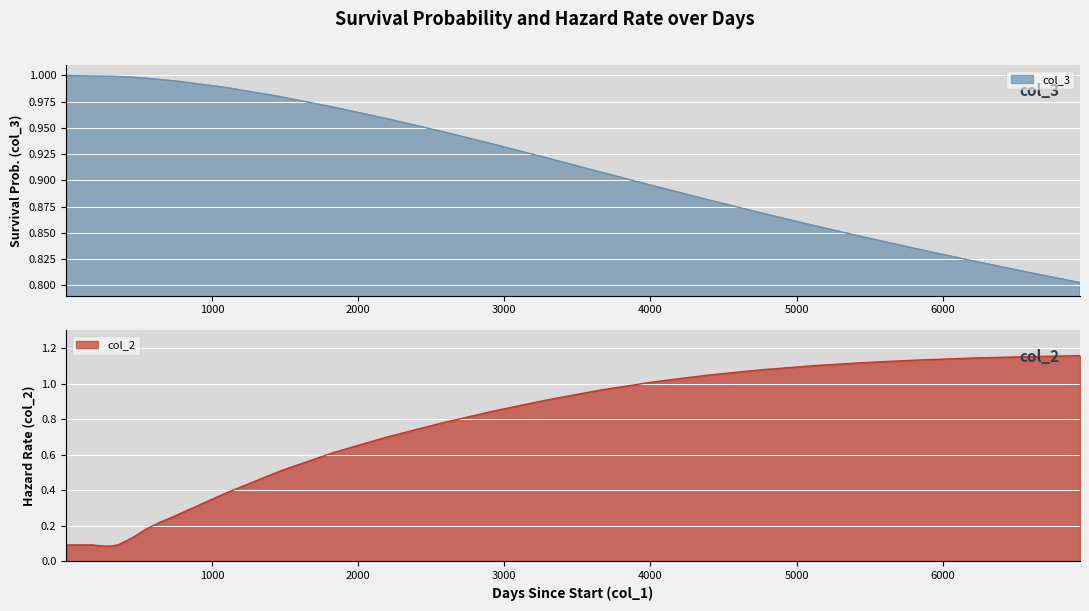

How many series are shown in this chart?

2